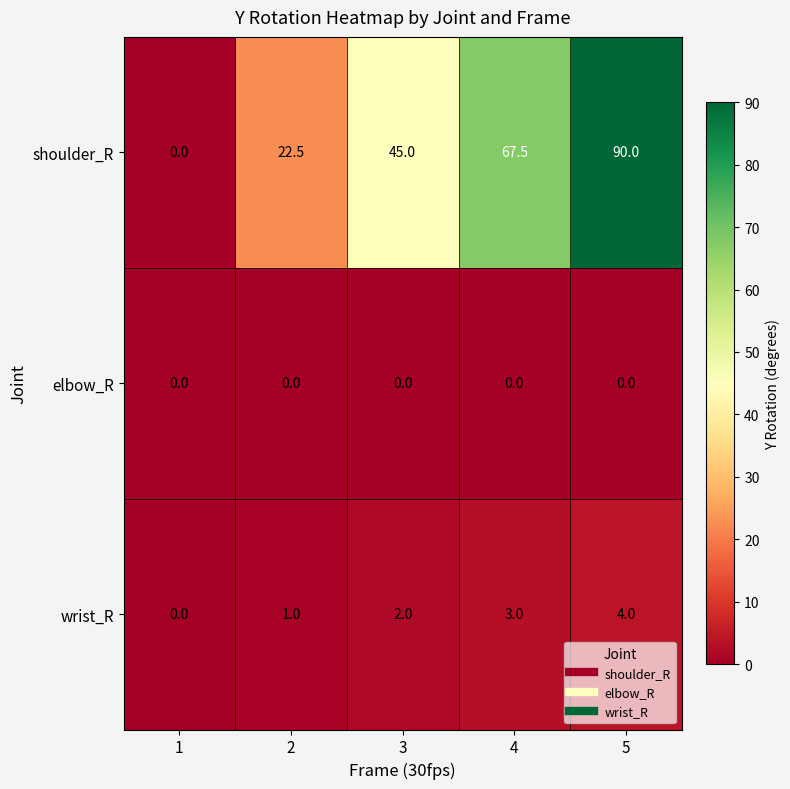

Reading left to right, what are all the values shown in this chart?

shoulder_R: 0.0	22.5	45.0	67.5	90.0
elbow_R: 0.0	0.0	0.0	0.0	0.0
wrist_R: 0.0	1.0	2.0	3.0	4.0